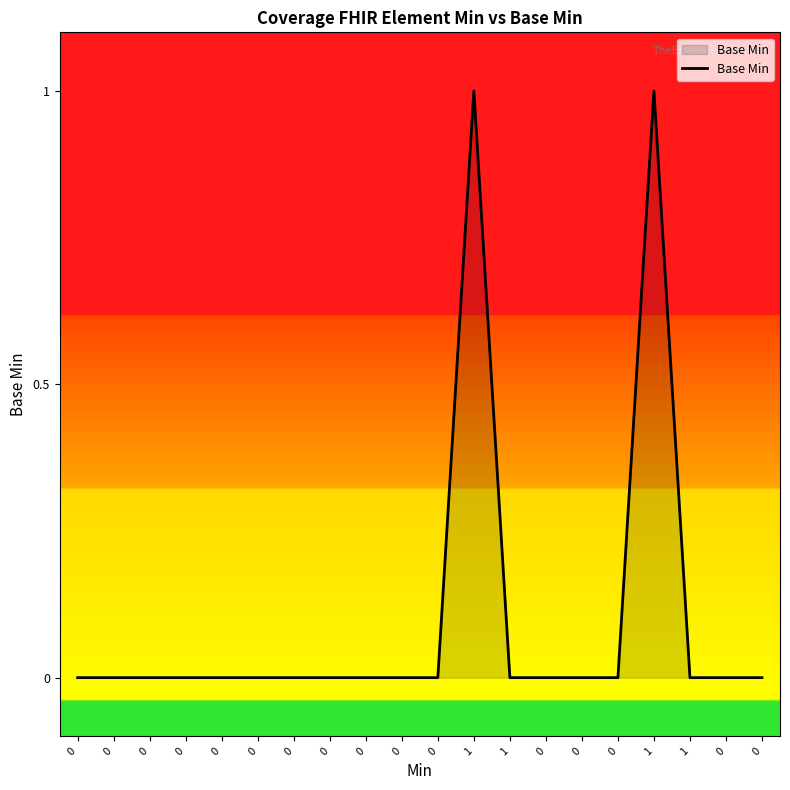

Rank the categories by value from highest to lowest.

1, 1, 0, 0, 0, 0, 0, 0, 0, 0, 0, 0, 0, 1, 0, 0, 0, 1, 0, 0